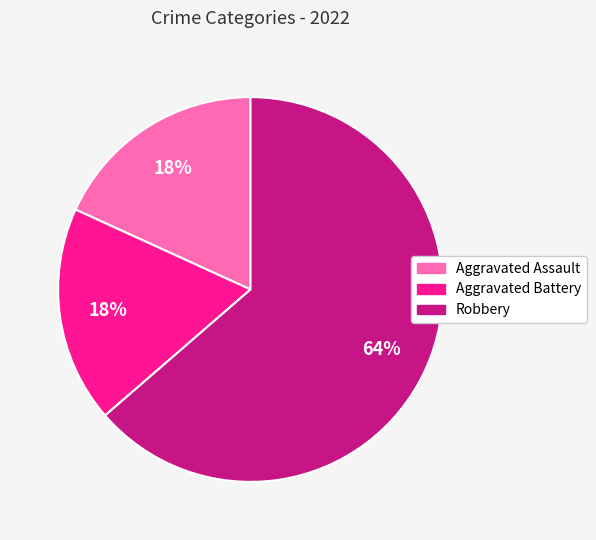

Combined, do Aggravated Assault and Robbery account for over 50%?

Yes